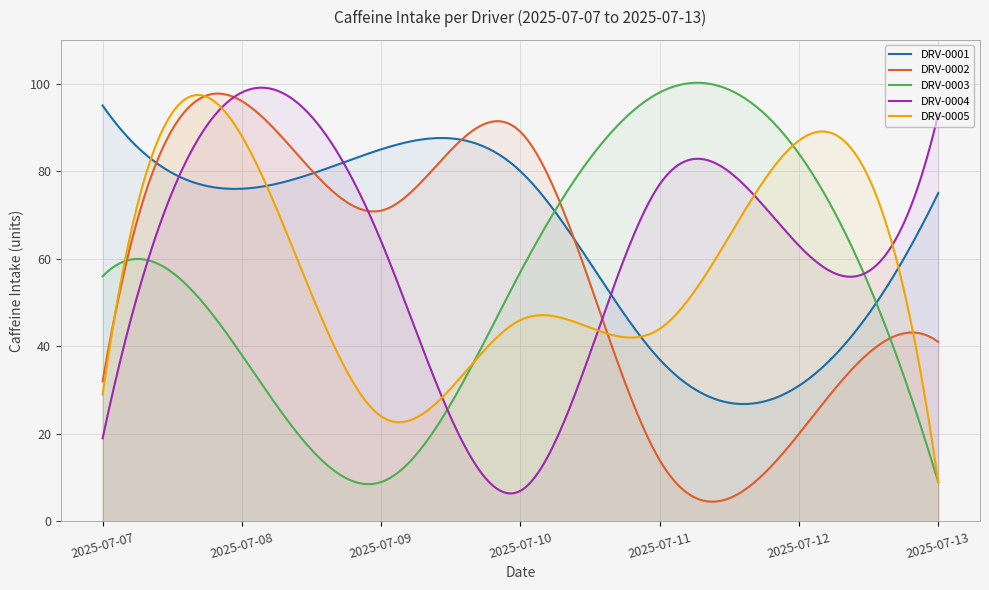

How many times do DRV-0002 and DRV-0005 cross each other?

4